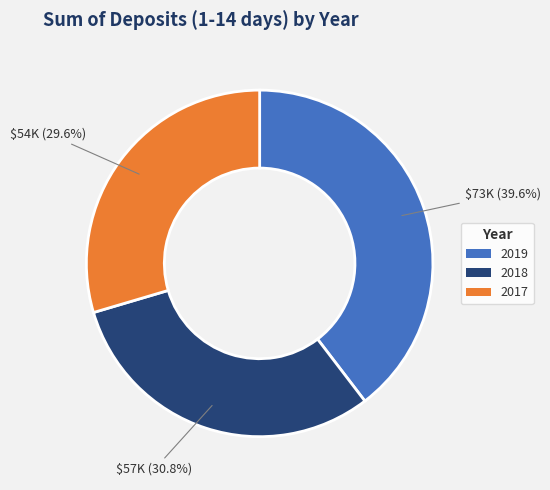

Count the number of slices in the pie.

3